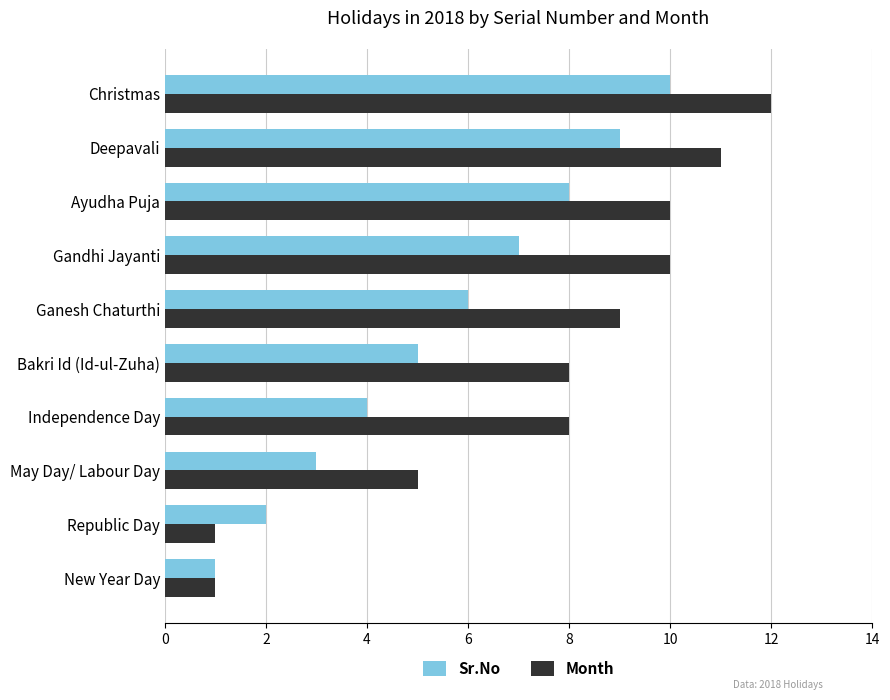

Count the number of categories in the chart.

10